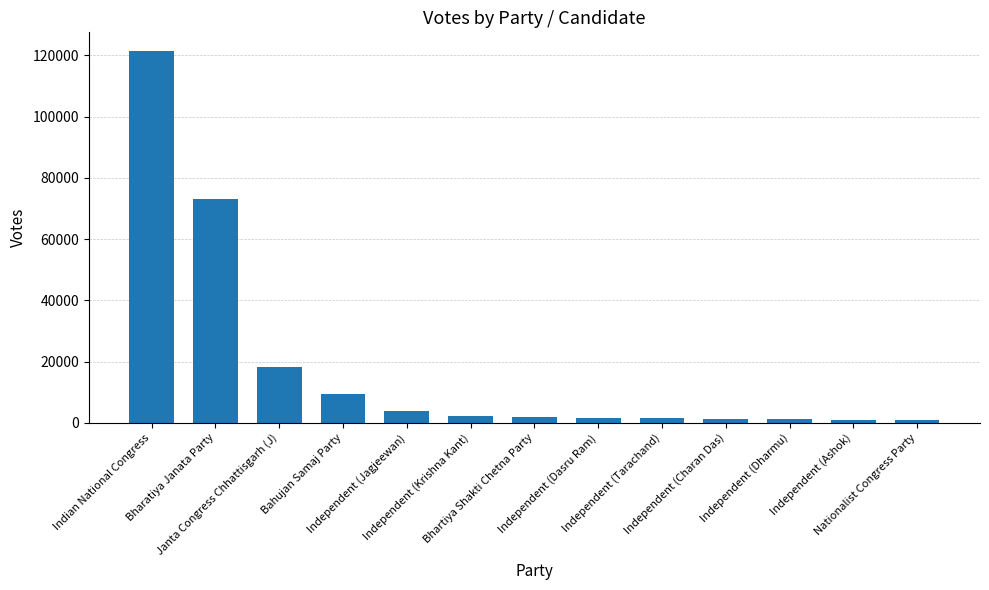

What is the greatest value displayed?

121422